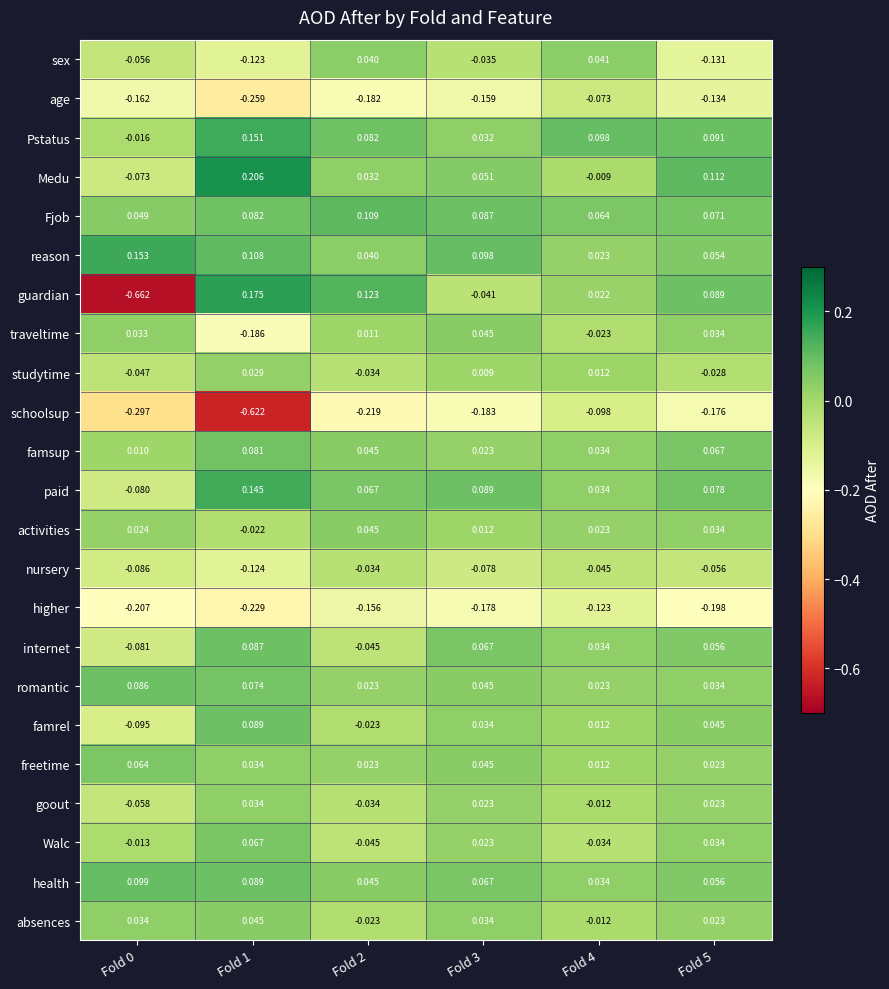

Which series has the widest spread of values?

guardian